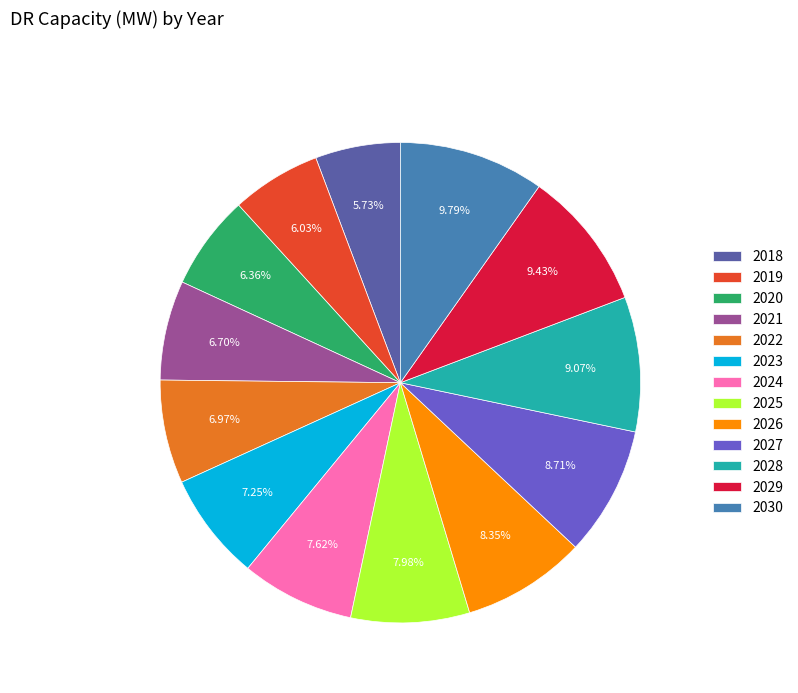

What is the ratio of the value at 2025 to the value at 2023?

1.1